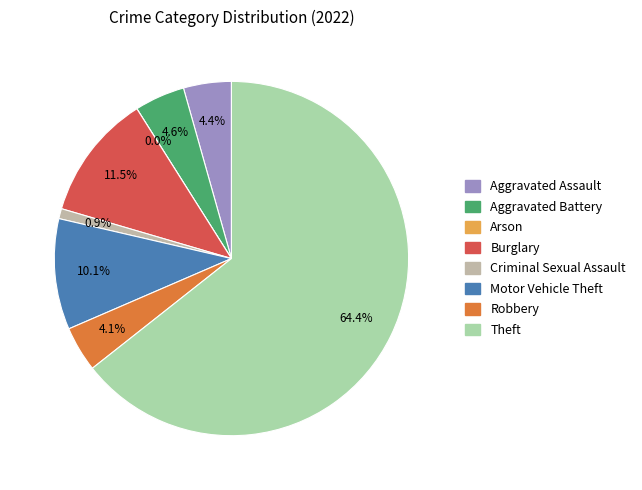

To the nearest percent, what is the average slice percentage?

12%